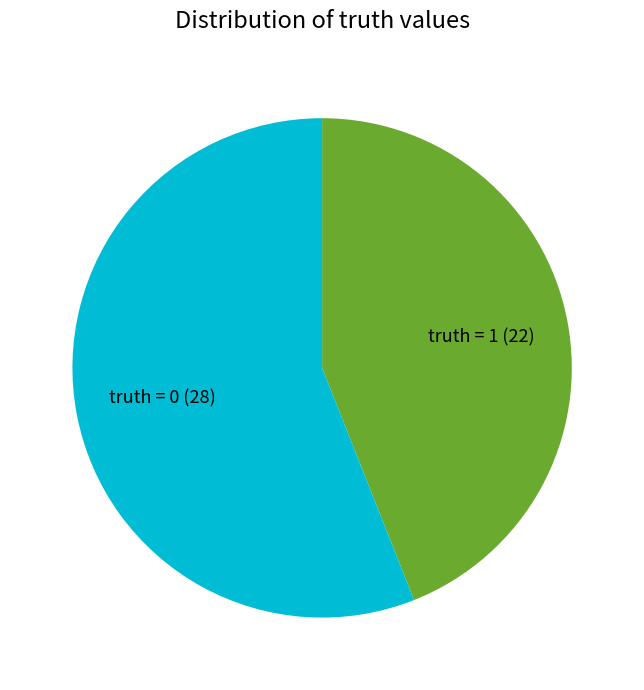

What is the largest slice in the pie chart?

truth = 0